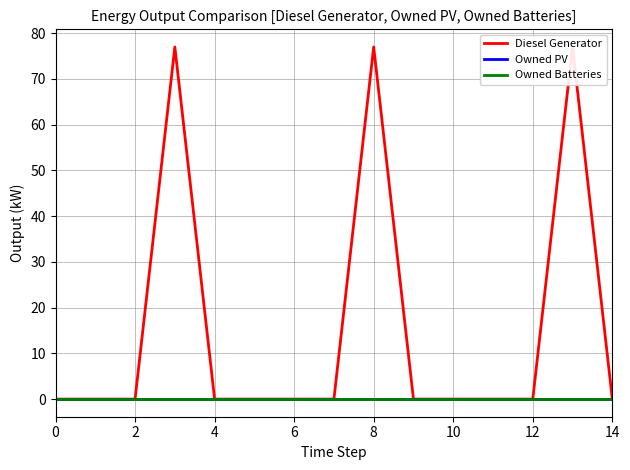

In Diesel Generator, how many points are lower than both neighbors (excluding endpoints)?

1